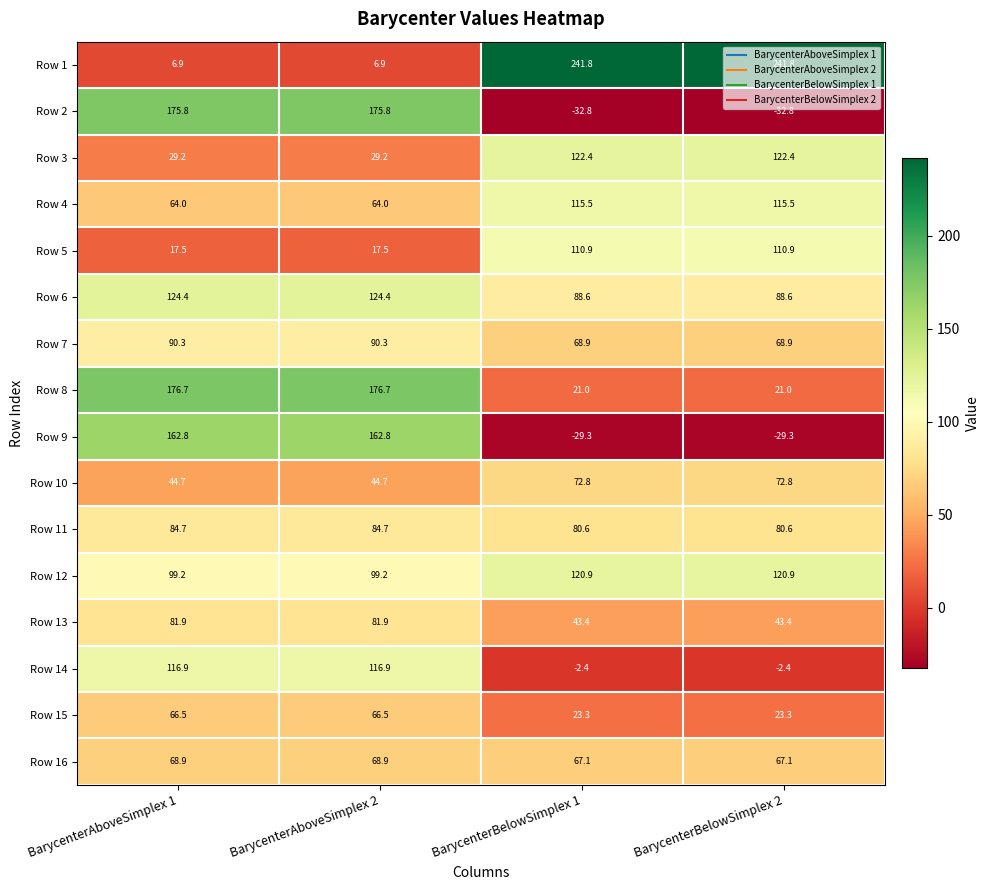

The Row 9 series shows -19.1 at BarycenterBelowSimplex 2. True or false?

False